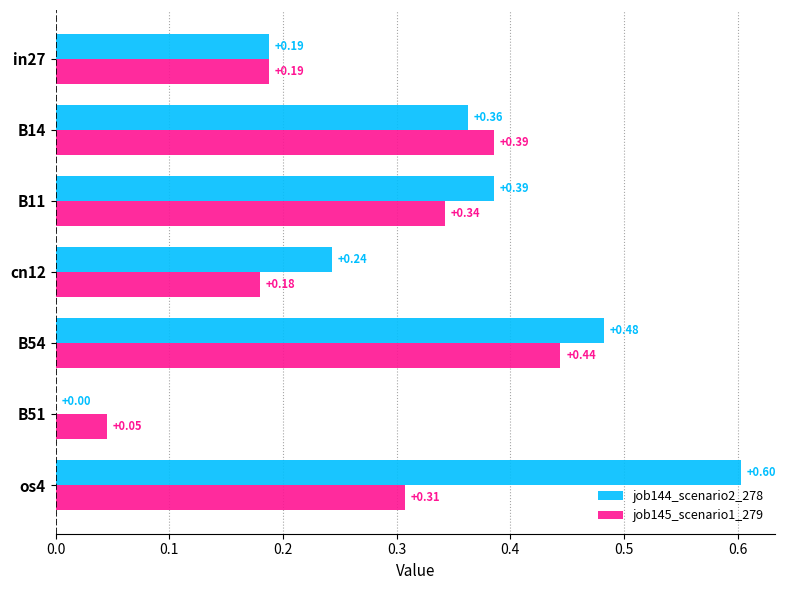

What is the sum of the job144_scenario2_278 values at B14 and B54?

0.8